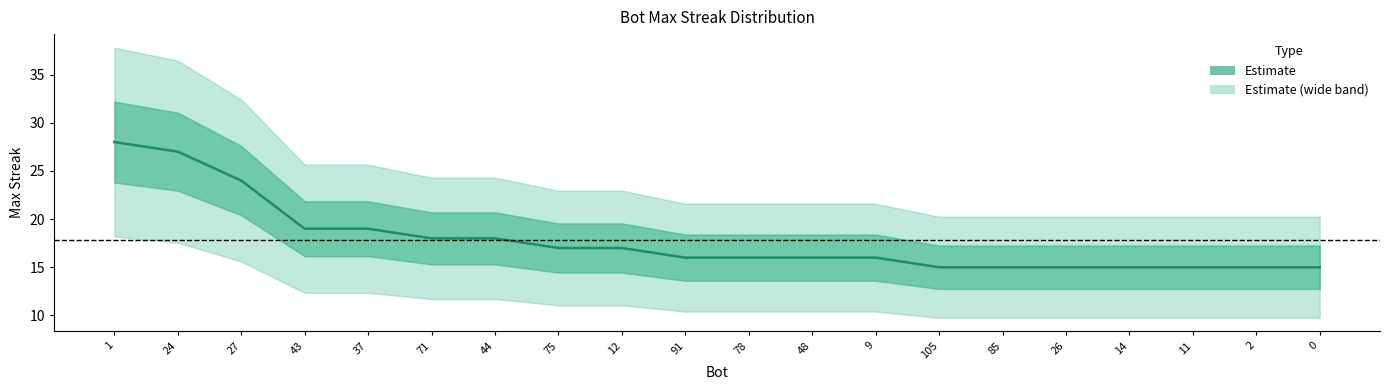

The value at 44 is 18. True or false?

True